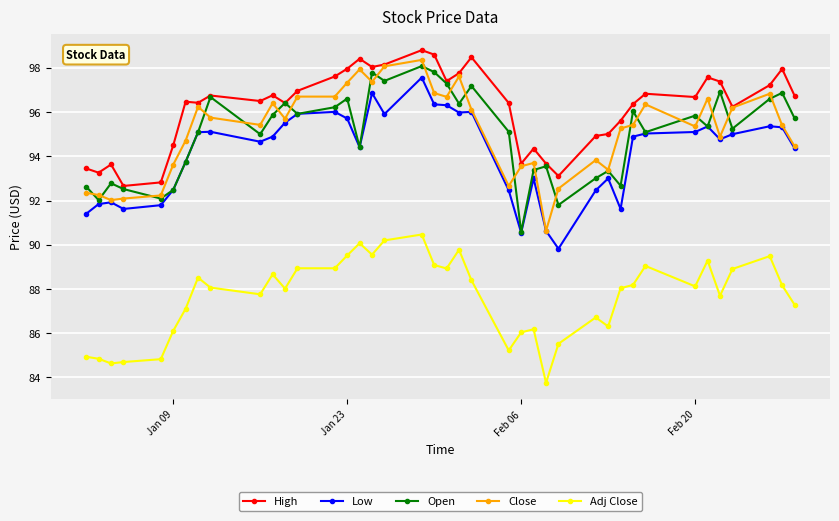

How many data points in Low are above 94?

25